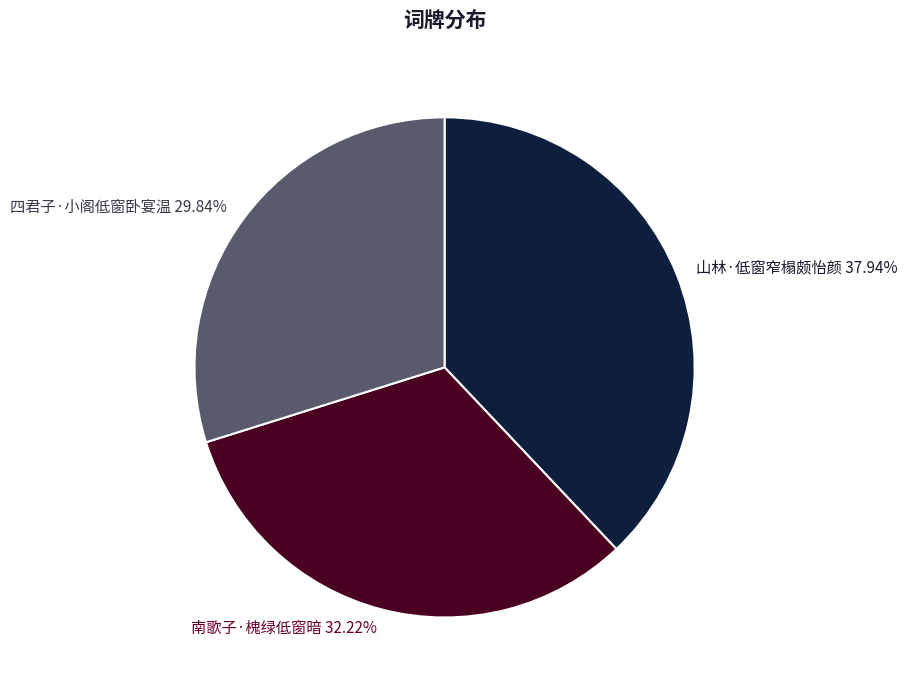

To the nearest percent, what portion does 四君子·小阁低窗卧宴温 represent?

30%